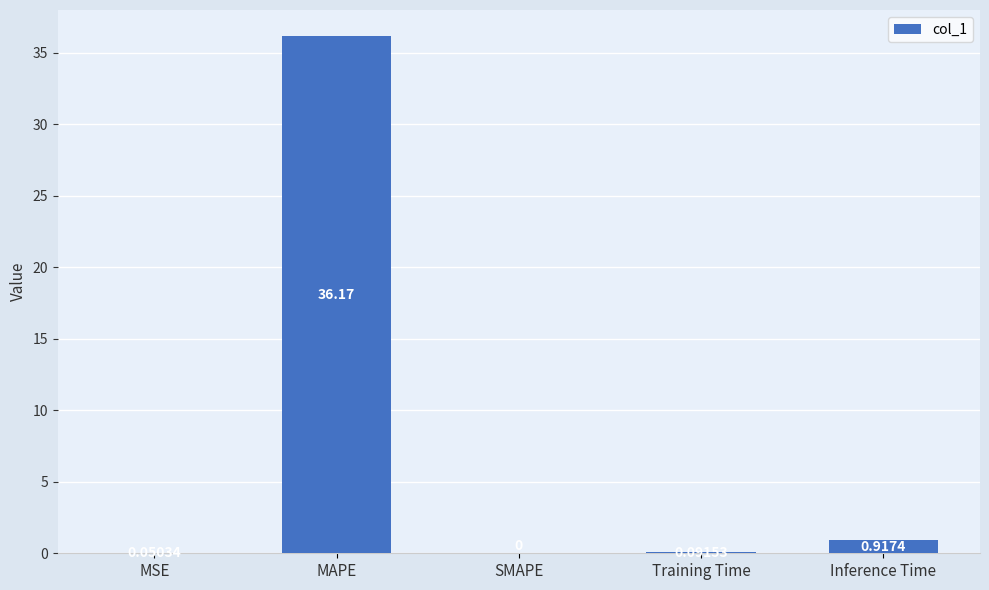

Which has a higher value, MAPE or Training Time?

MAPE